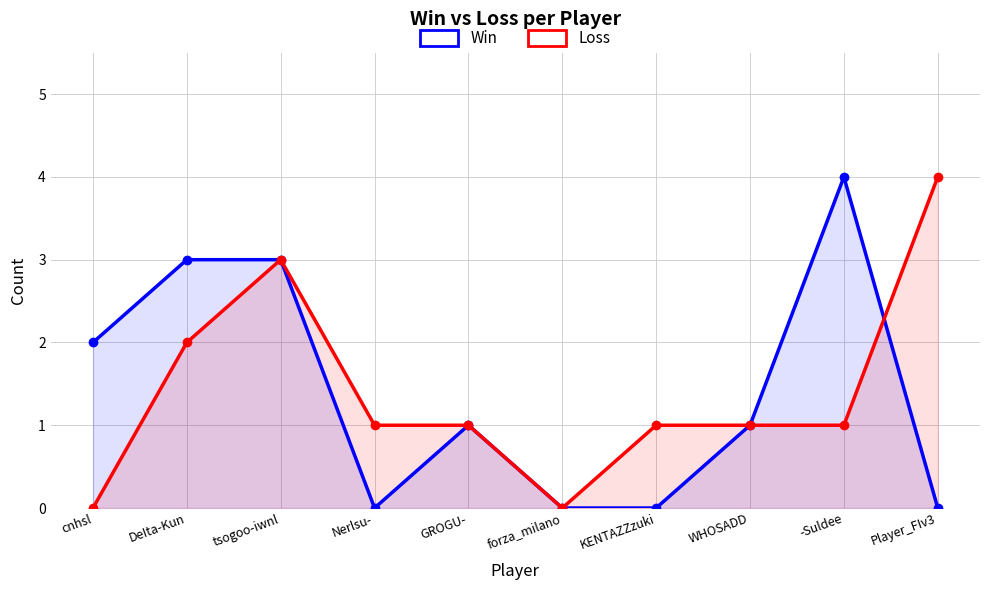

Between which two adjacent categories do Win and Loss first intersect?

-Suldee and Player_FIv3